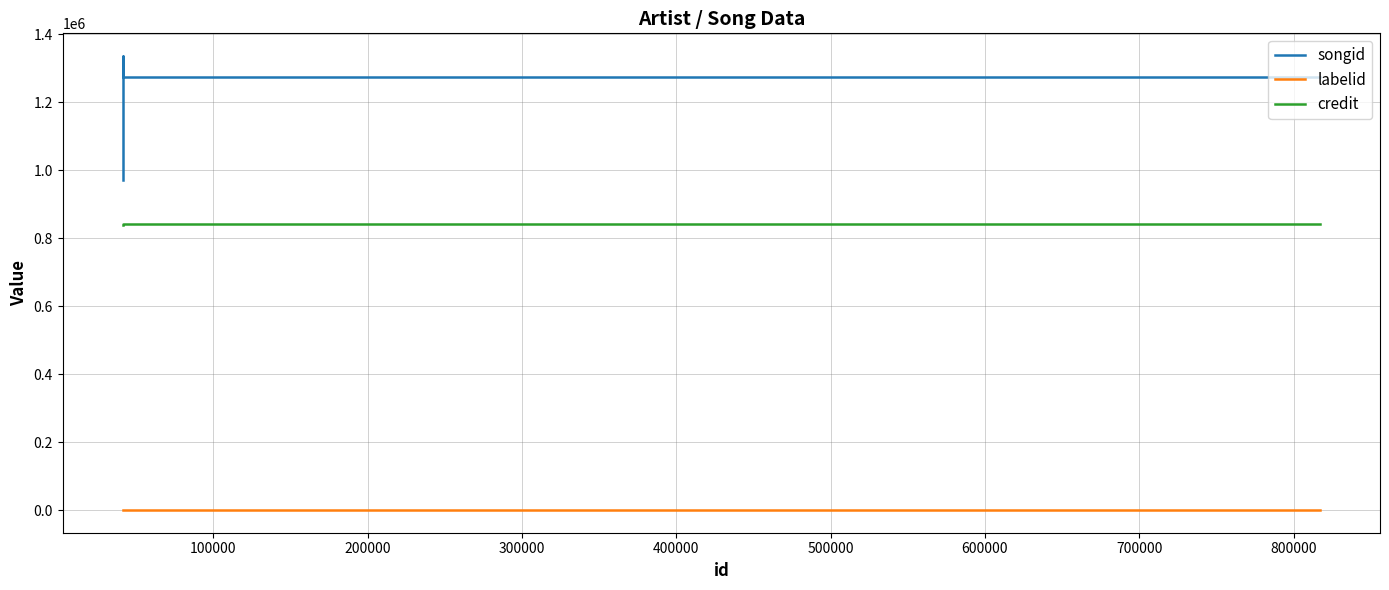

How many categories are shown in the chart?

4